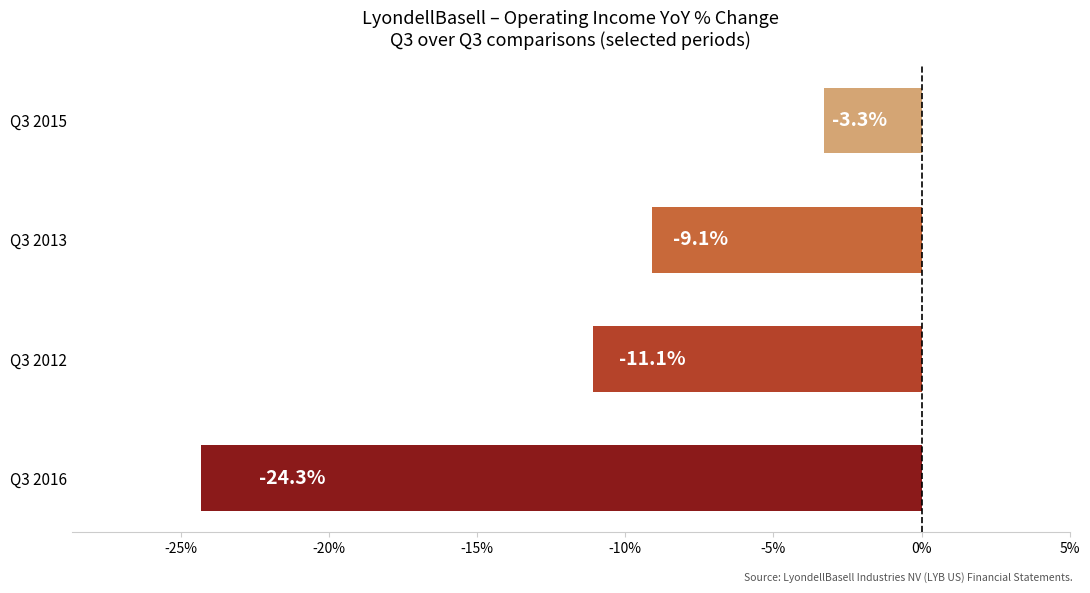

List the labels in order of value, smallest first.

Q3 2016, Q3 2012, Q3 2013, Q3 2015